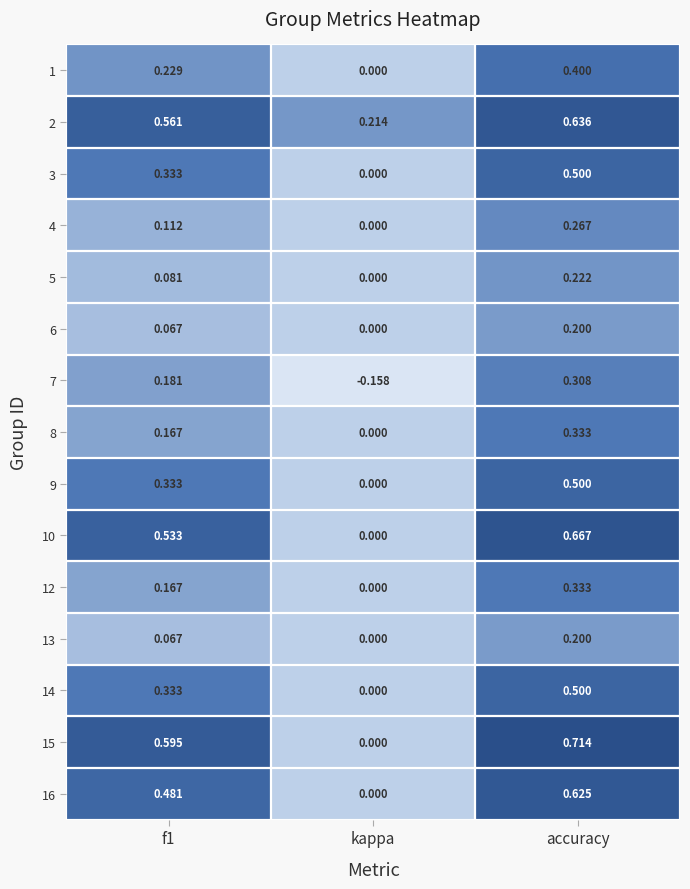

At which category is the sum across all series the highest?

accuracy